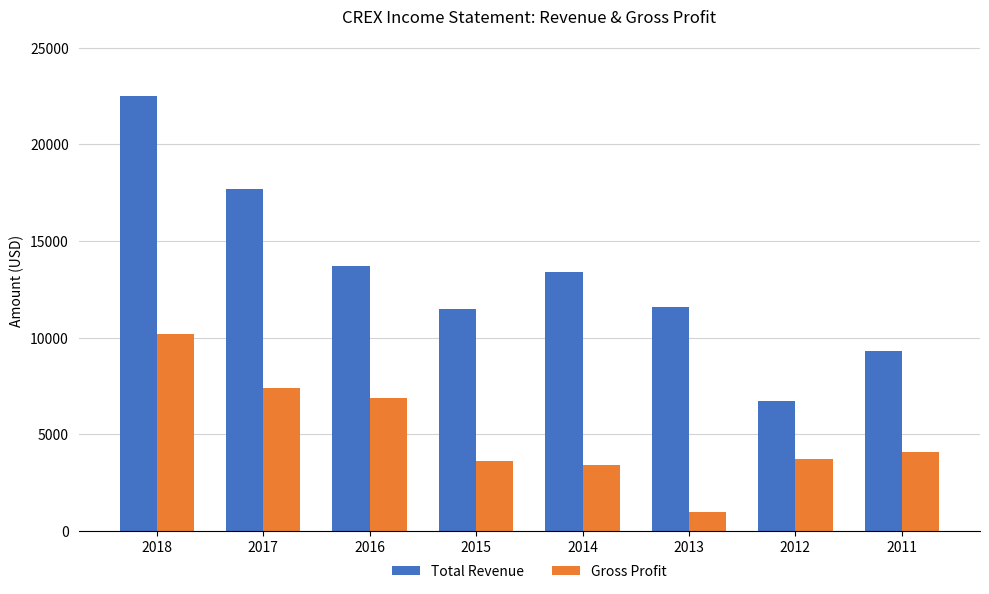

Read the Gross Profit value at 2014.

3400